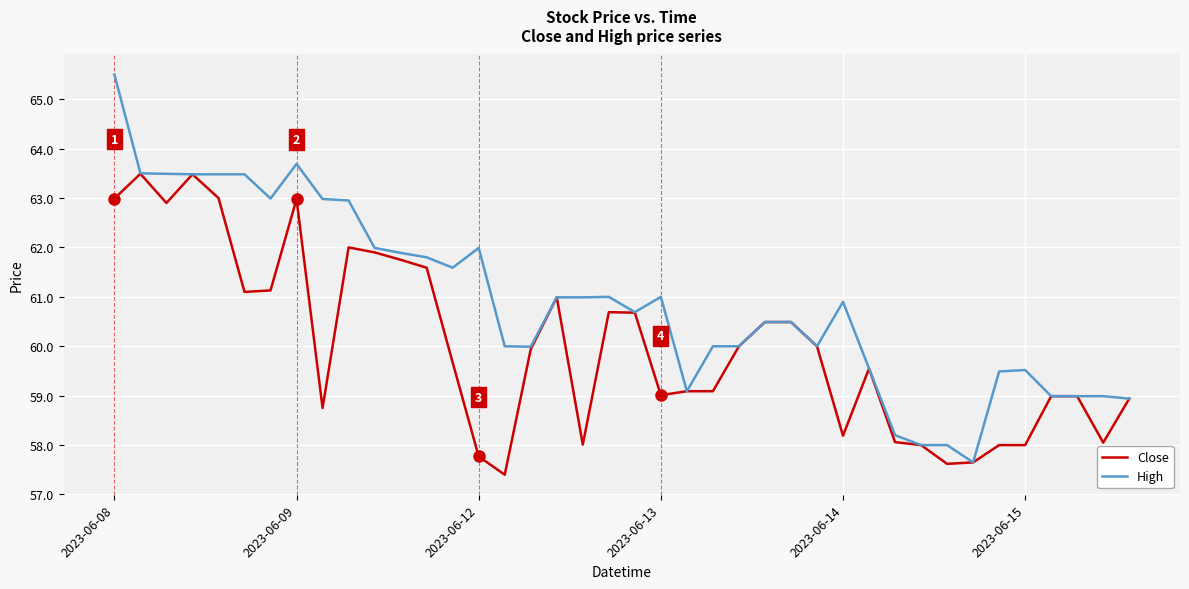

Which series has the widest spread of values?

High